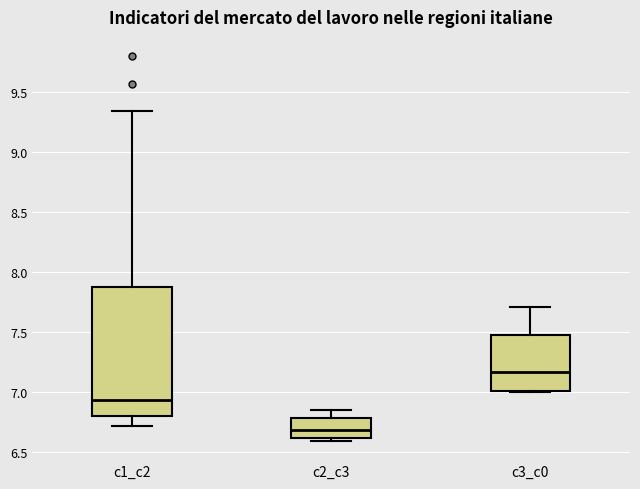

Reading left to right, read every box against the y-axis: the position of its median line, the range the box covers, and the ends of its whiskers. The values are not printed on the chart, so give them approximately, as read against the axis.

c1_c2: median 6.95, box 6.80 to 7.85, whiskers 6.70 to 9.35
c2_c3: median 6.70, box 6.60 to 6.80, whiskers 6.60 (just below the box's lower edge) to 6.85
c3_c0: median 7.15, box 7.00 to 7.45, whiskers 7.00 to 7.70